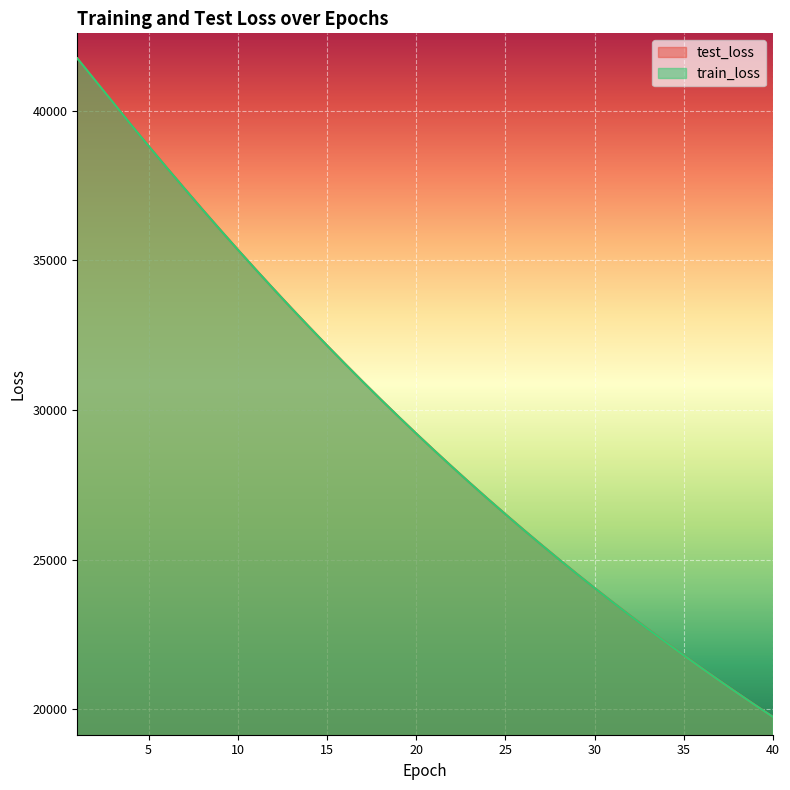

Is the value of test_loss at 12 greater than the value of train_loss at 23?

Yes